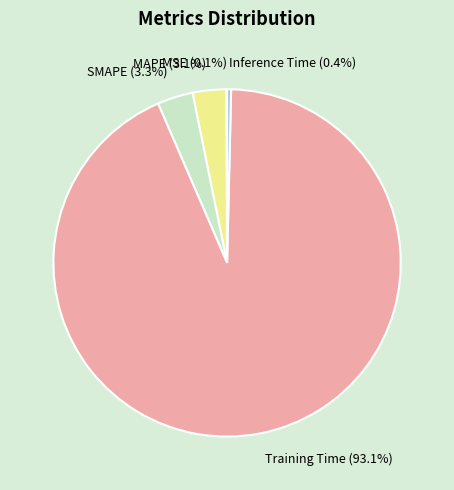

To the nearest percent, what is the average slice percentage?

20%